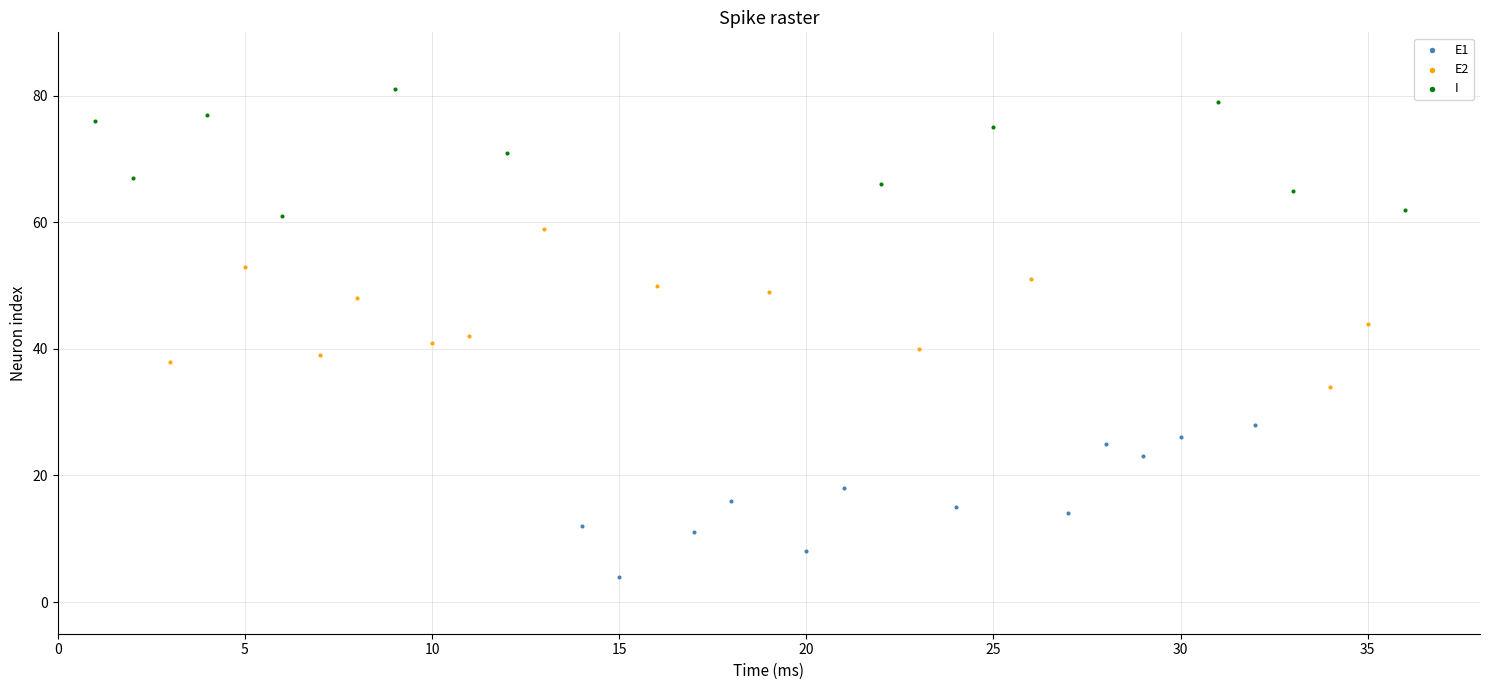

What are all the series names shown in the legend?

E1, E2, I